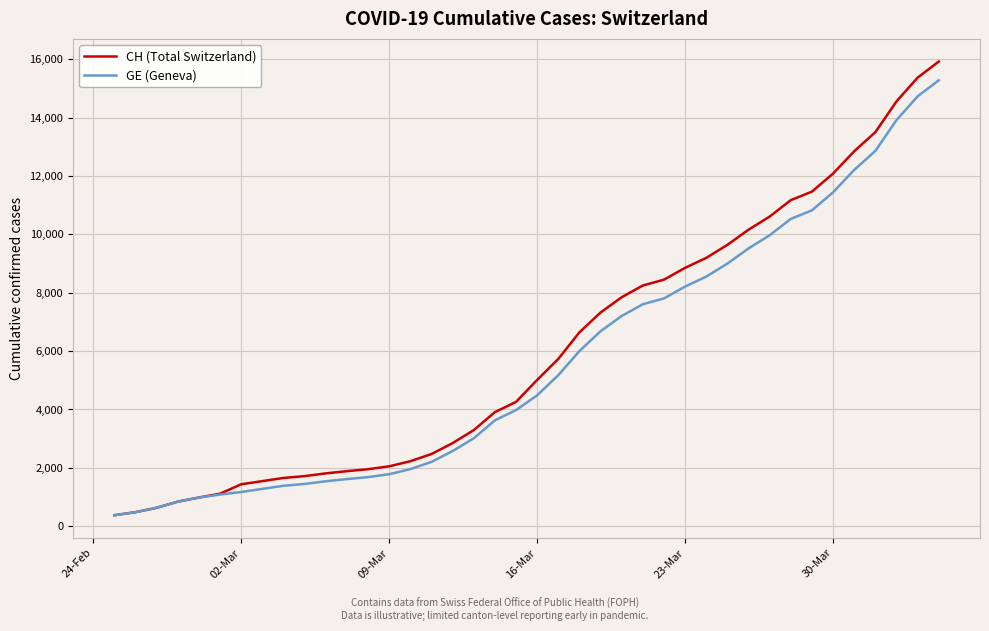

Which series has the largest range (max minus min)?

CH (Total Switzerland)